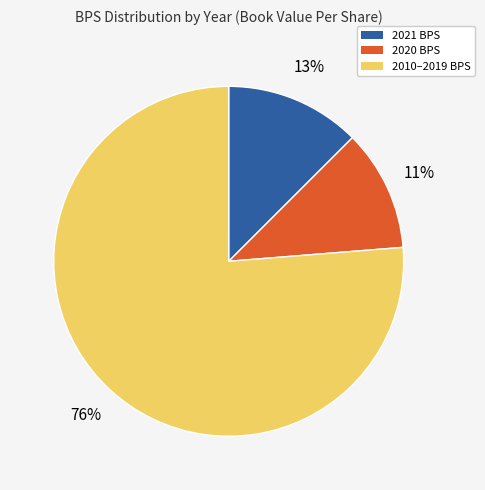

Combined, do 2020 BPS and 2010–2019 BPS account for over 50%?

Yes